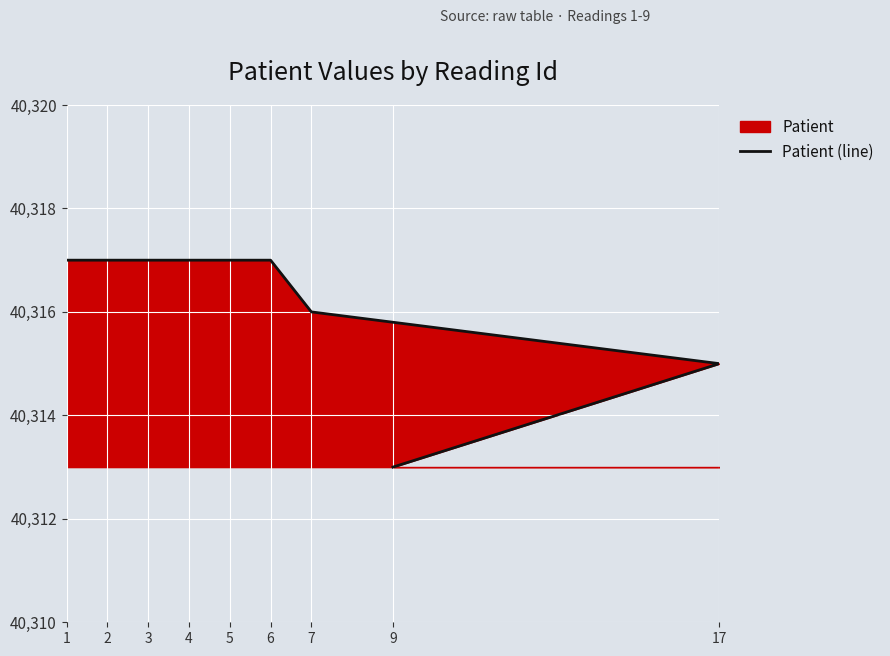

What is the value of the 6th point from the left?

40317